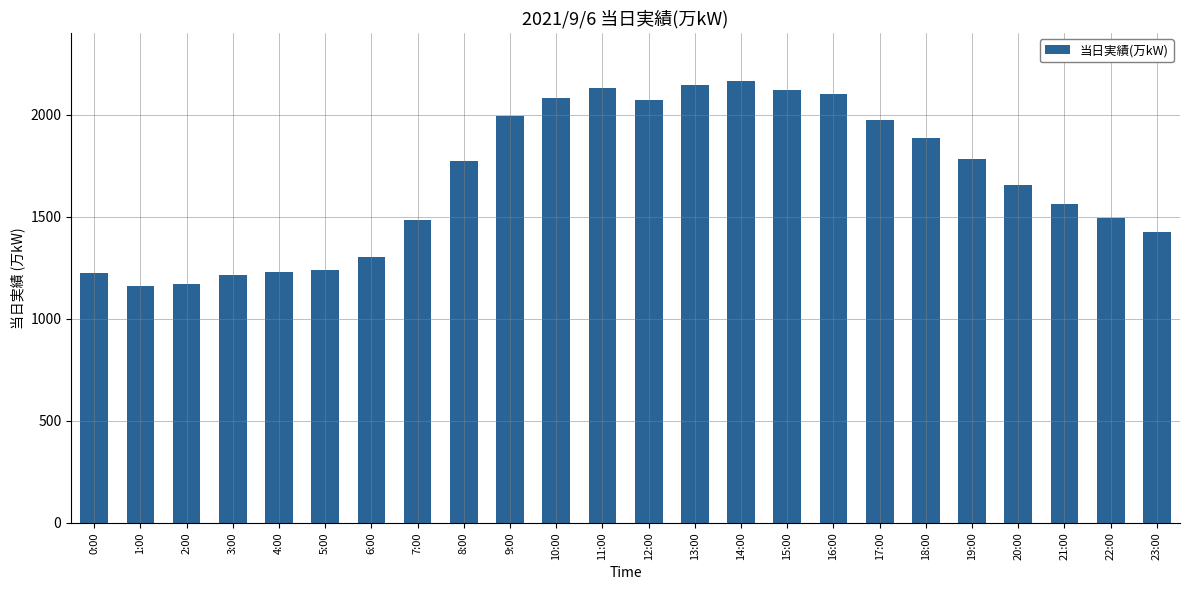

Does the chart contain stacked bars?

No